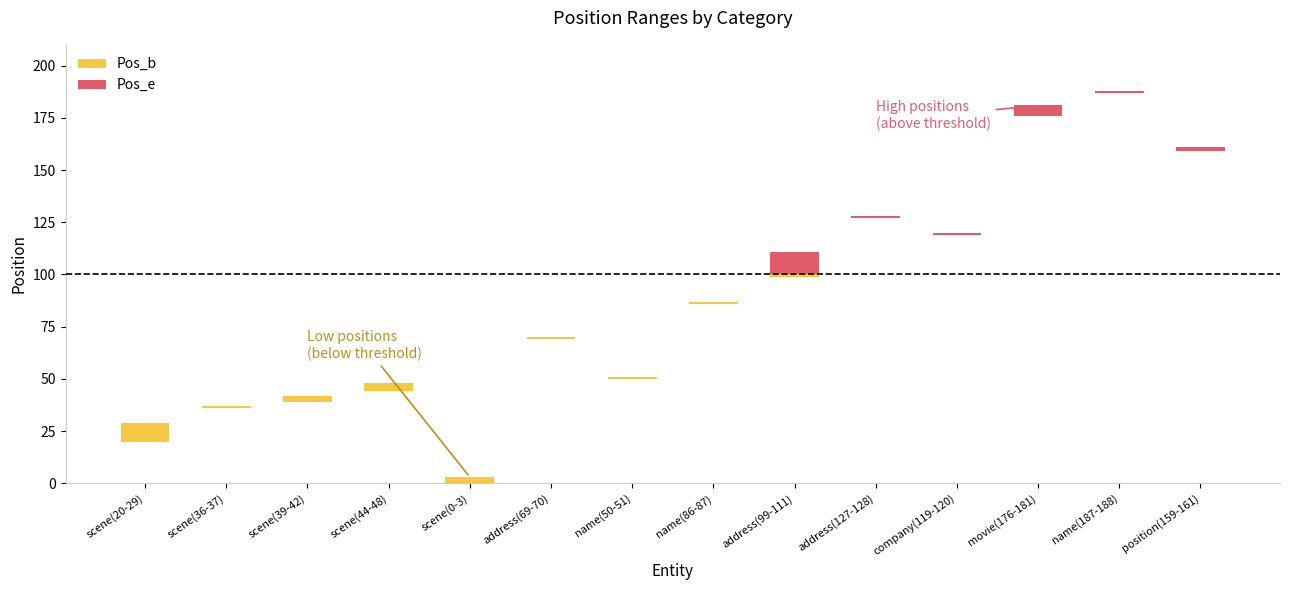

What is the total value across all series at scene(0-3)?

3